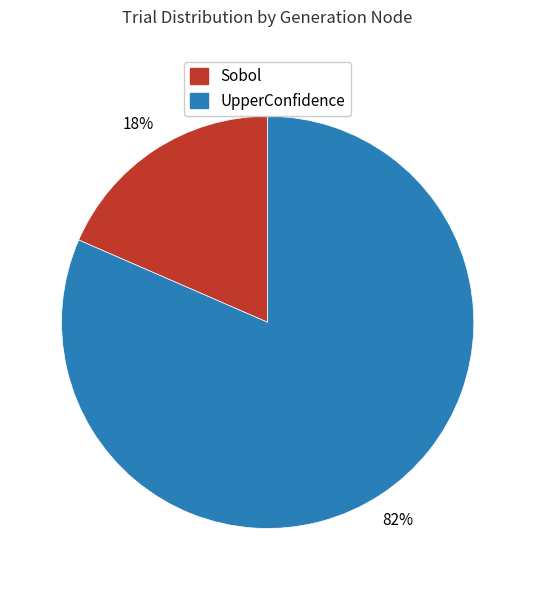

Approximately how many times larger is the value at Sobol compared to UpperConfidence?

0.2